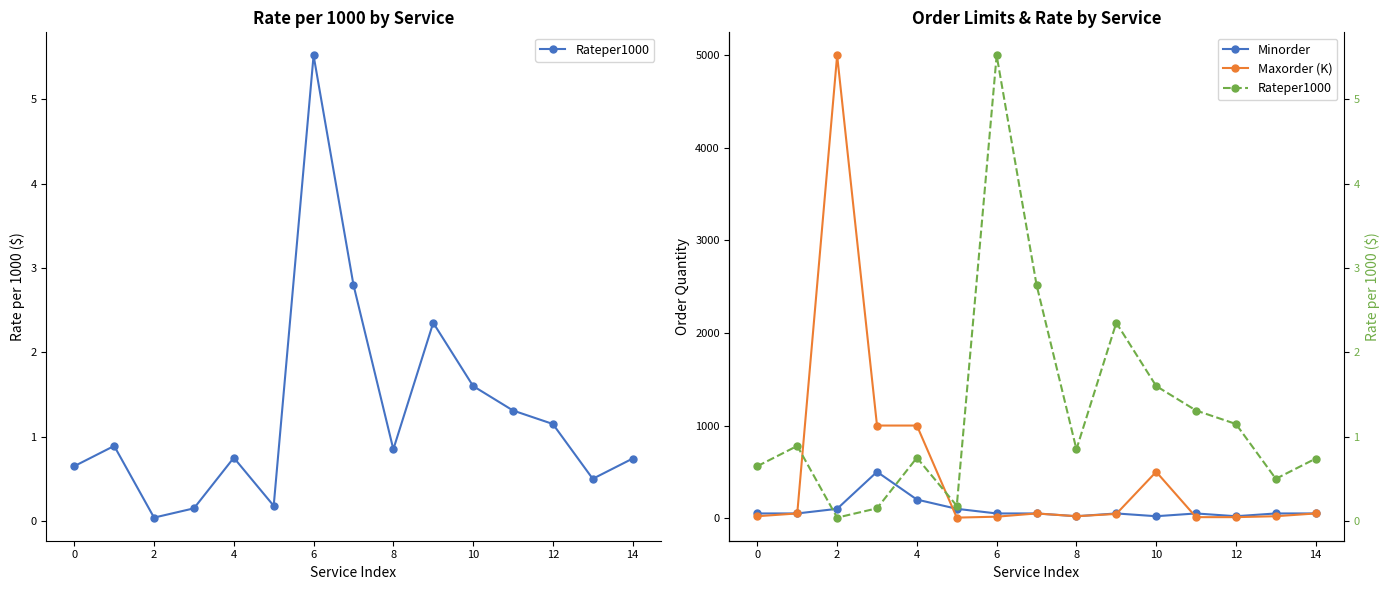

Is it true that Minorder equals 291.0 at 4?

False